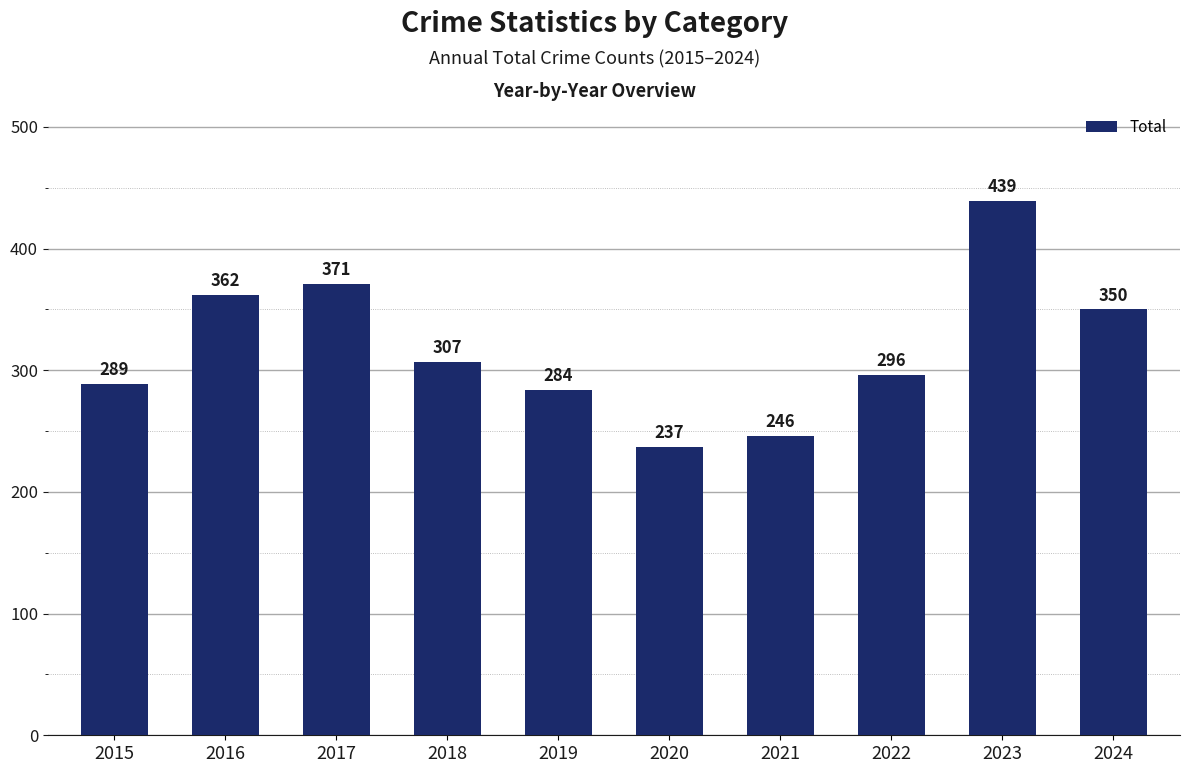

Rank the categories by value from lowest to highest.

2020, 2021, 2019, 2015, 2022, 2018, 2024, 2016, 2017, 2023